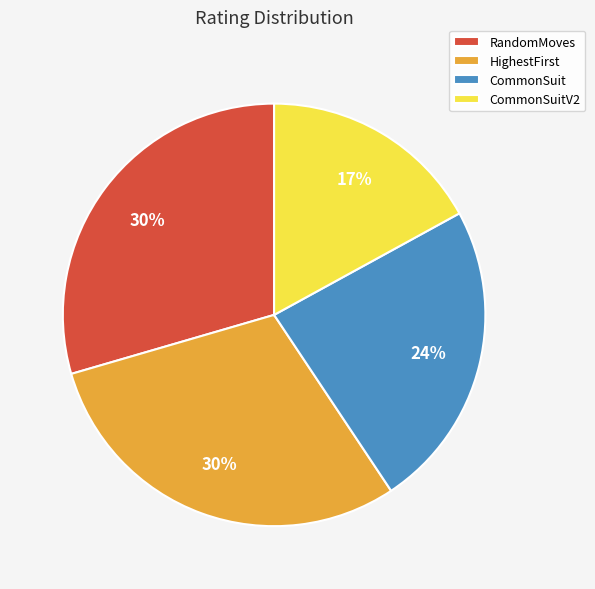

Which slice is the smallest?

CommonSuitV2